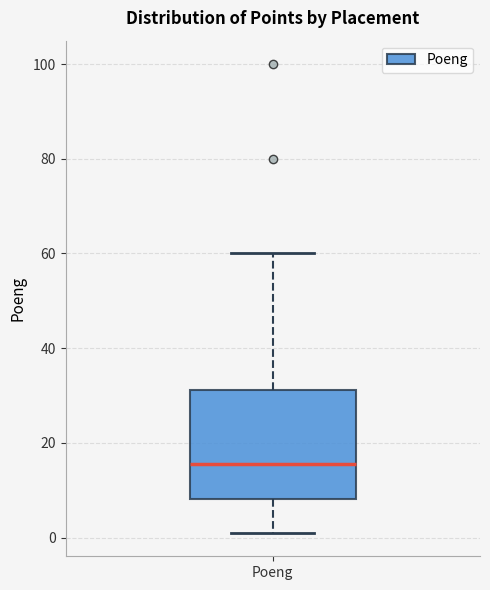

Transcribe this box plot: give where the median line is, the range the box spans, and where the two whiskers end, as read against the y-axis. The values are not printed on the chart, so give them approximately, as read against the axis.

median 16, box 8 to 32, whiskers 2 to 60